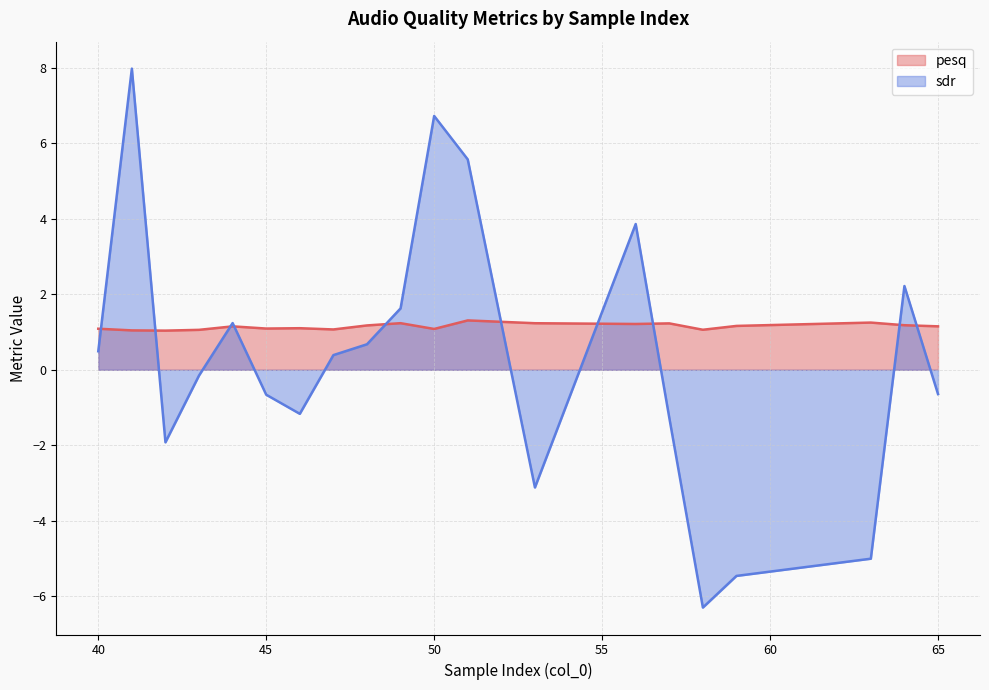

At which category does sdr reach its first local valley?

42